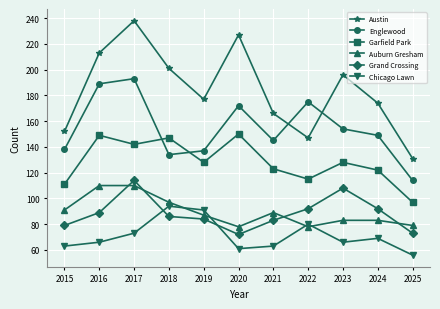

True or false: Auburn Gresham has a value of 29 at 2018.

False